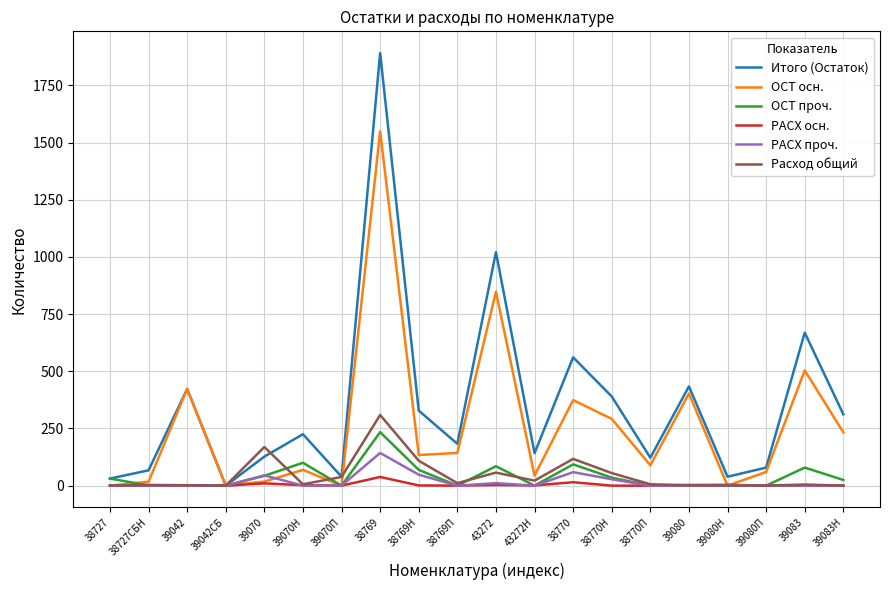

At which category is the sum across all series the highest?

38769